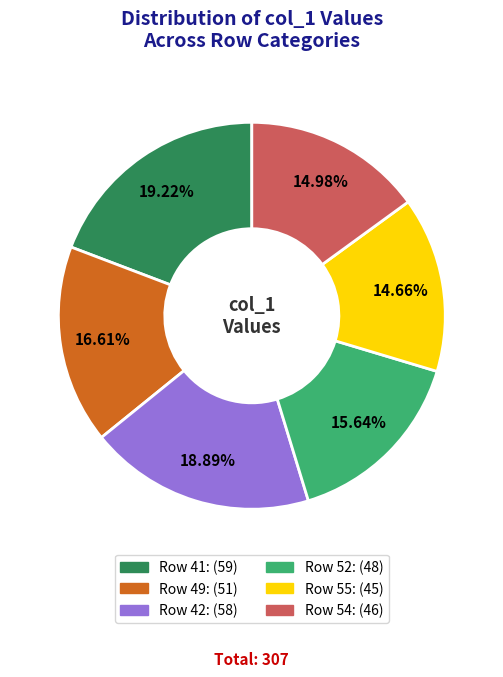

Is there a majority slice in this chart?

No